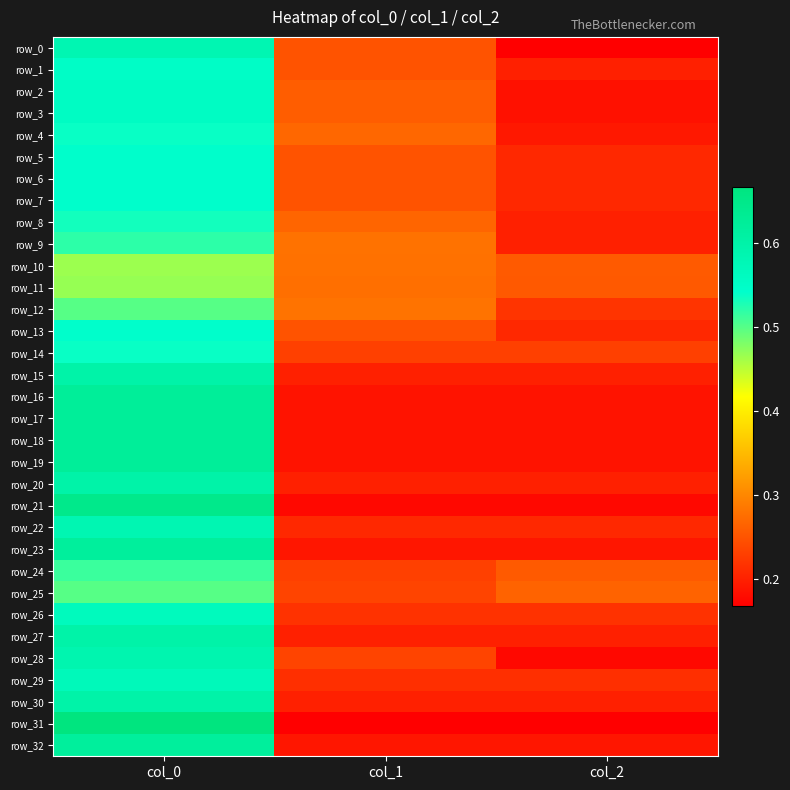

Which category has the highest value across all series?

col_0